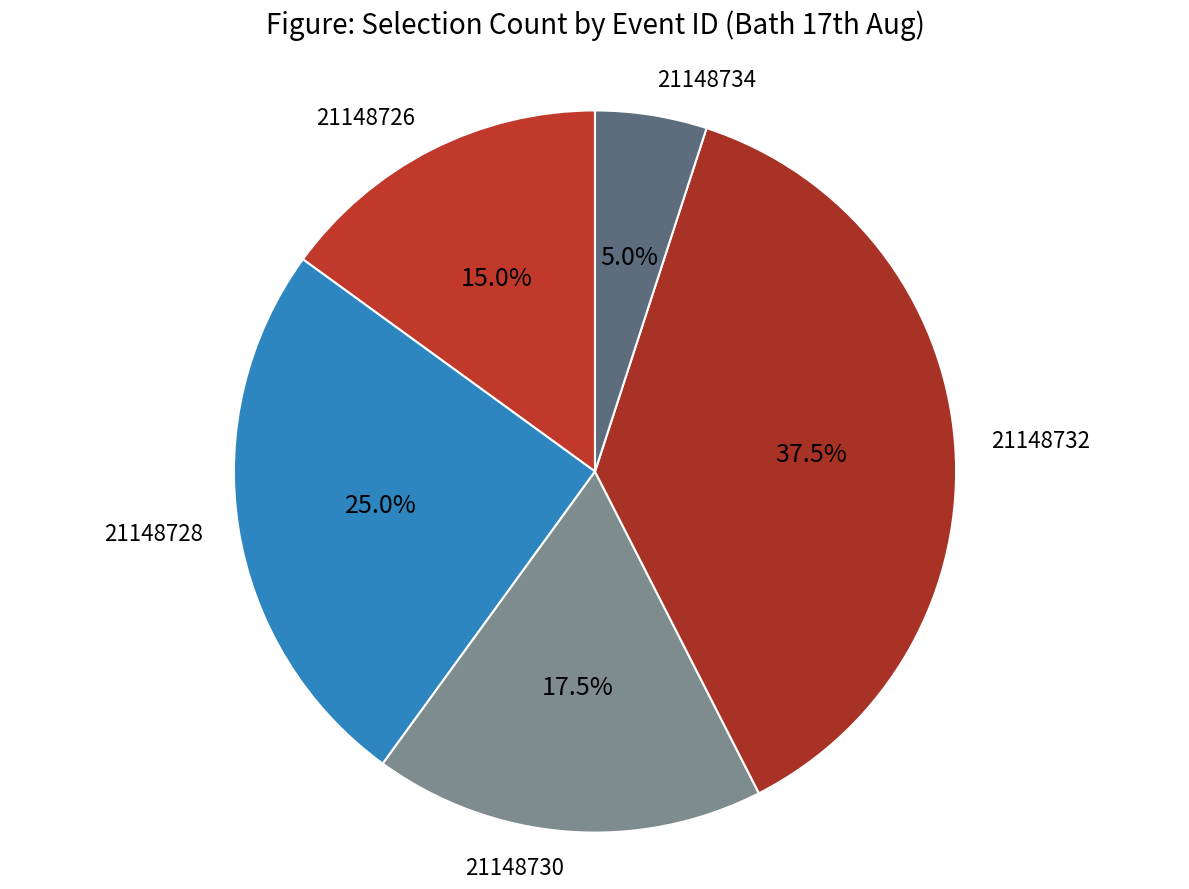

Approximately how many times larger is the value at 21148728 compared to 21148726?

1.7